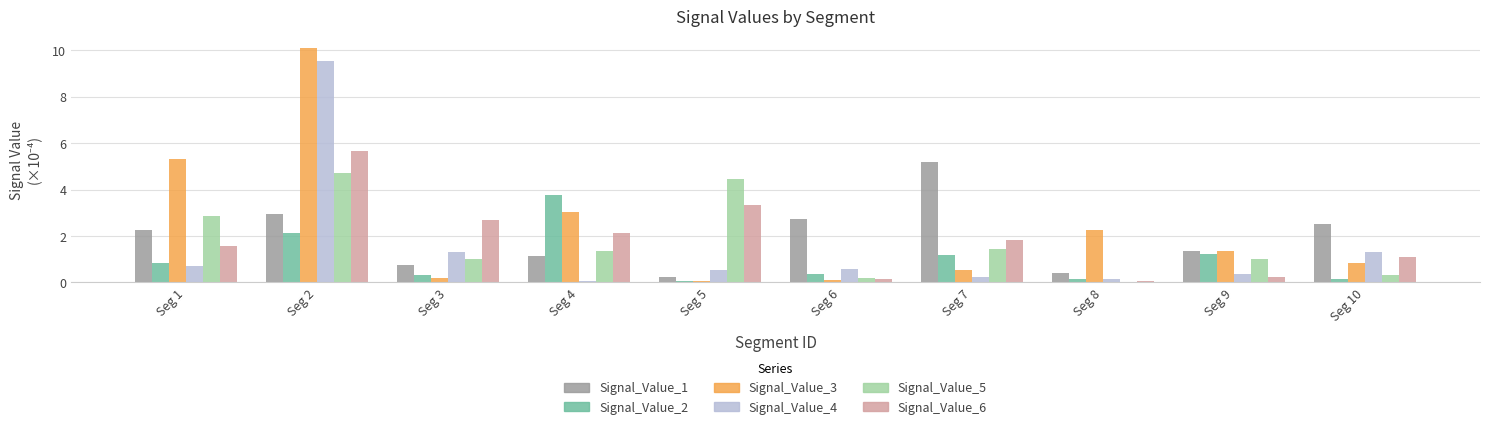

What is the approximate value of Signal_Value_4 at Seg 1?

0.7